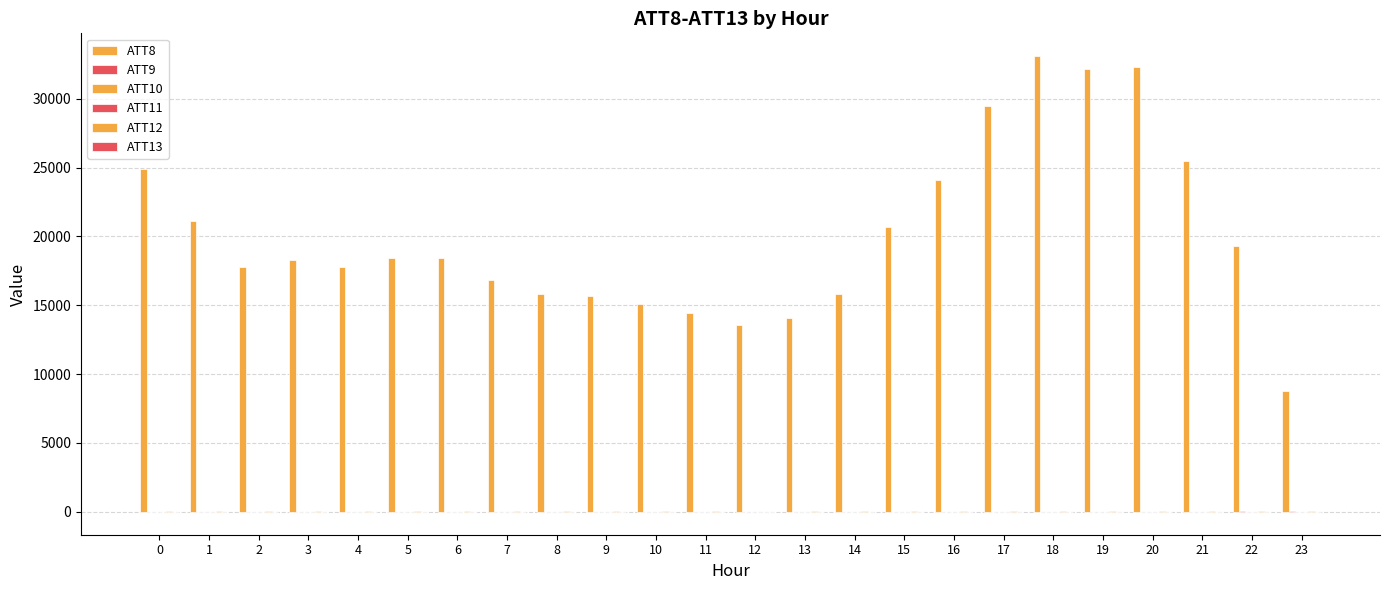

Count the number of categories in the chart.

24